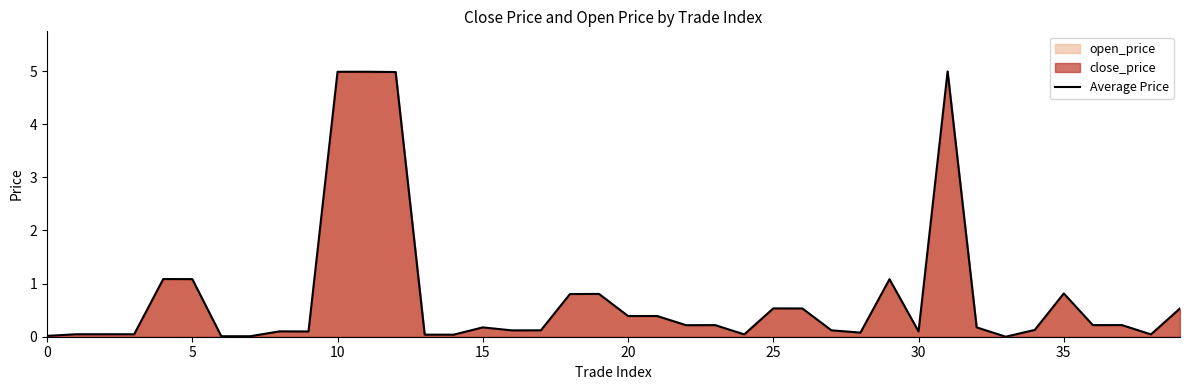

What is the sum of all values?

30.4